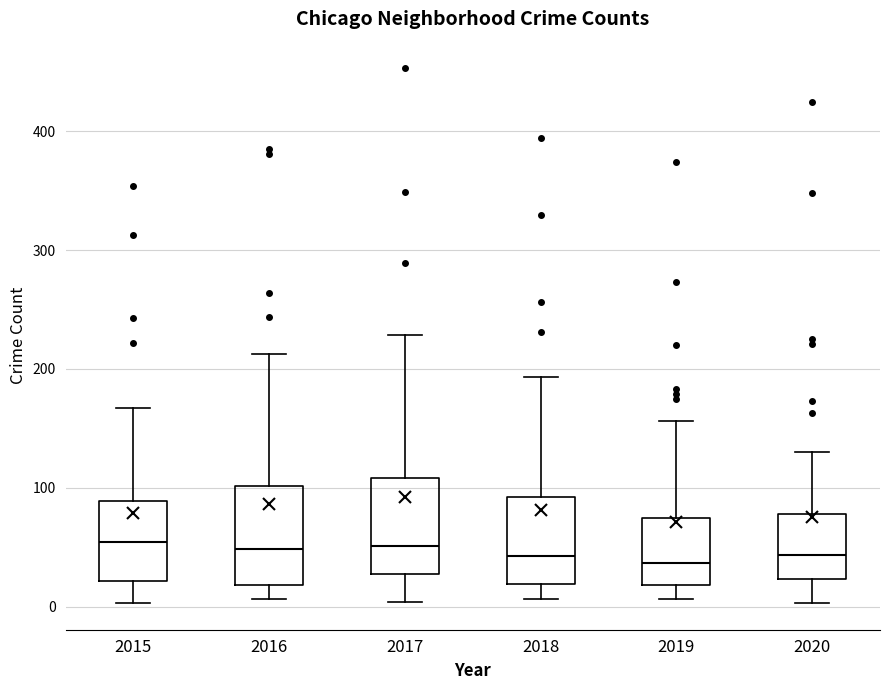

Reading left to right, transcribe this box plot: for each box, give where its median line is, the range the box spans, and where its two whiskers end, as read against the y-axis. The values are not printed on the chart, so give them approximately, as read against the axis.

2015: median 50, box 20 to 90, whiskers 0 to 170
2016: median 50, box 20 to 100, whiskers 10 to 210
2017: median 50, box 30 to 110, whiskers 0 to 230
2018: median 40, box 20 to 90, whiskers 10 to 190
2019: median 40, box 20 to 70, whiskers 10 to 160
2020: median 40, box 20 to 80, whiskers 0 to 130